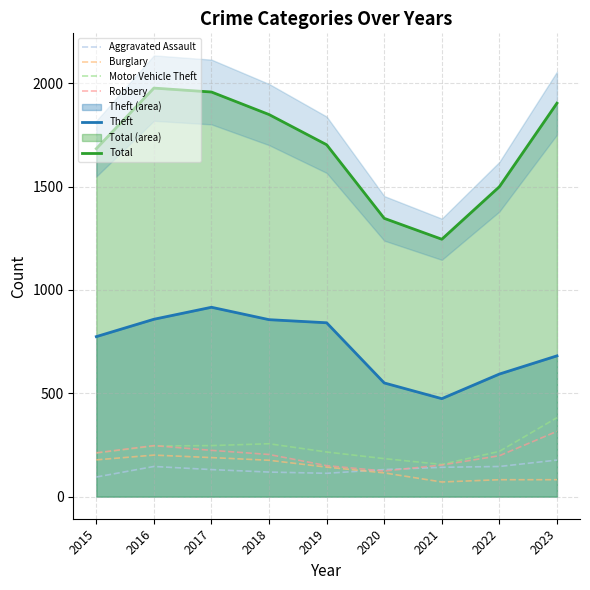

What is the maximum value shown in the chart?

1976